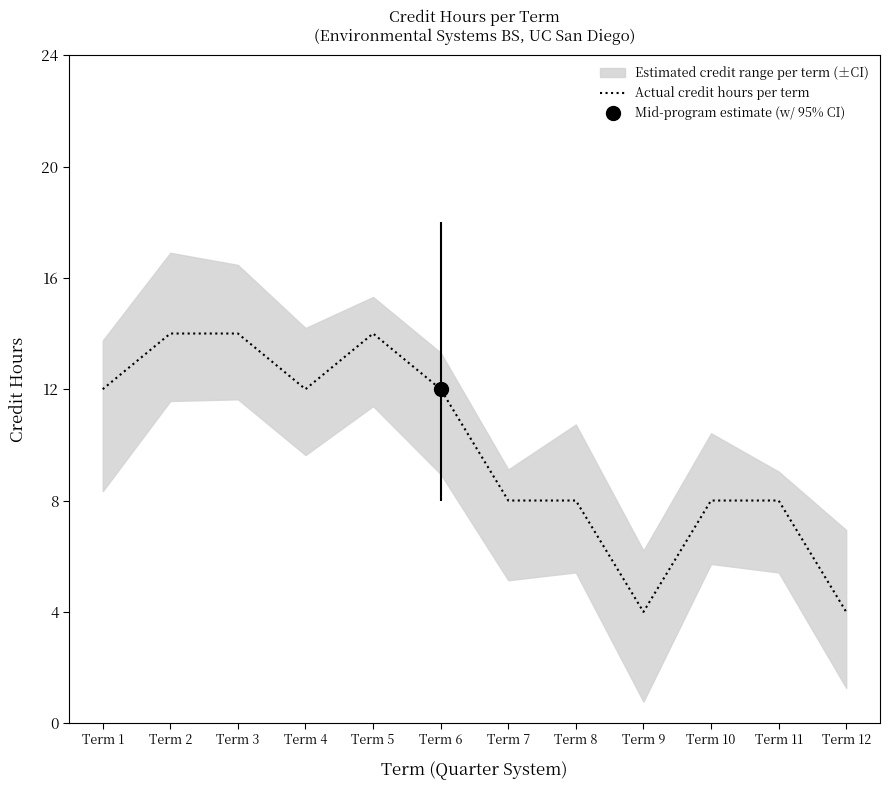

Read the value at Term 1.

12